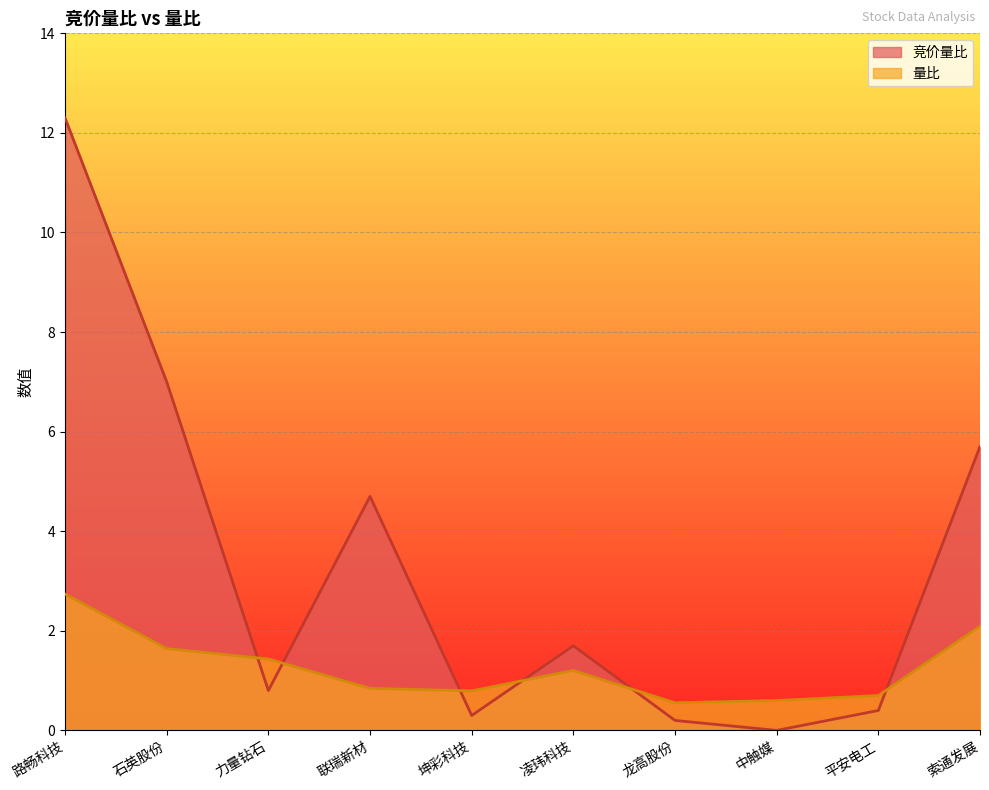

At how many categories does at least one series exceed 8?

1